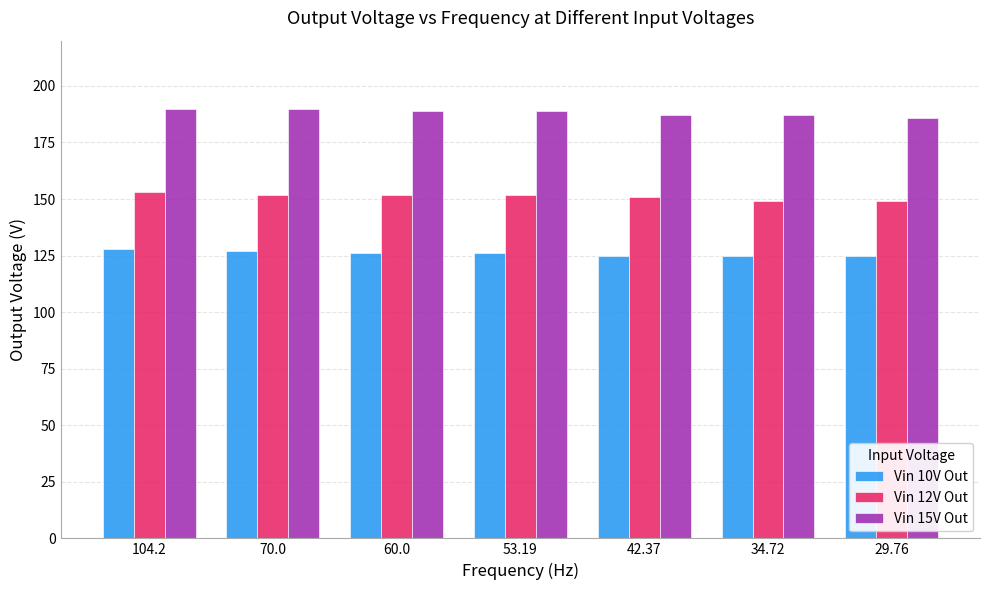

Rank the series by their average value, from highest to lowest.

Vin 15V Out, Vin 12V Out, Vin 10V Out